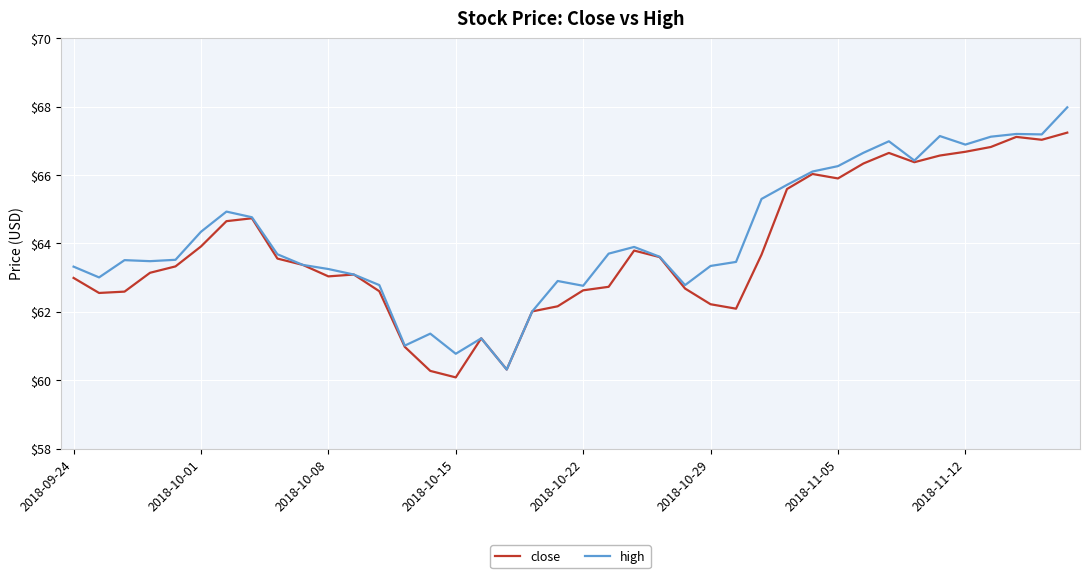

What are all the series names shown in the legend?

close, high